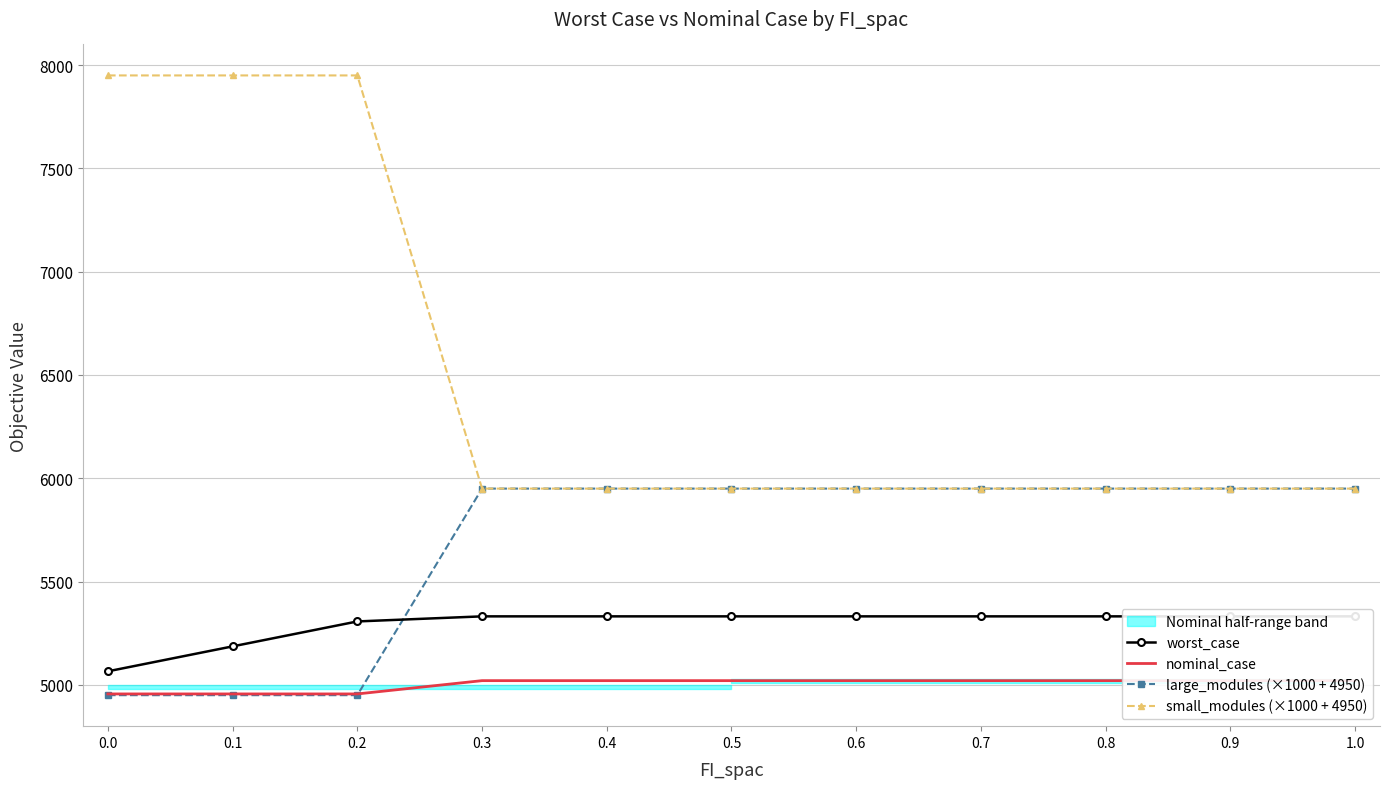

Which has a higher value, 0.4 or 0.7?

0.4